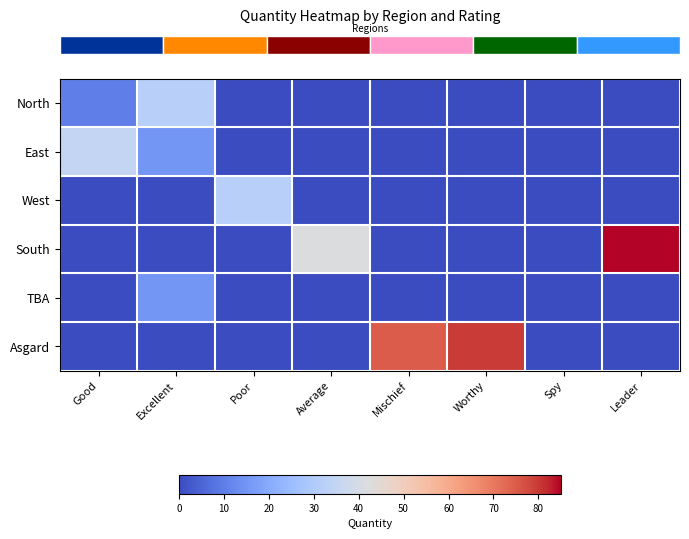

Which has a higher value, Worthy or Leader?

Worthy